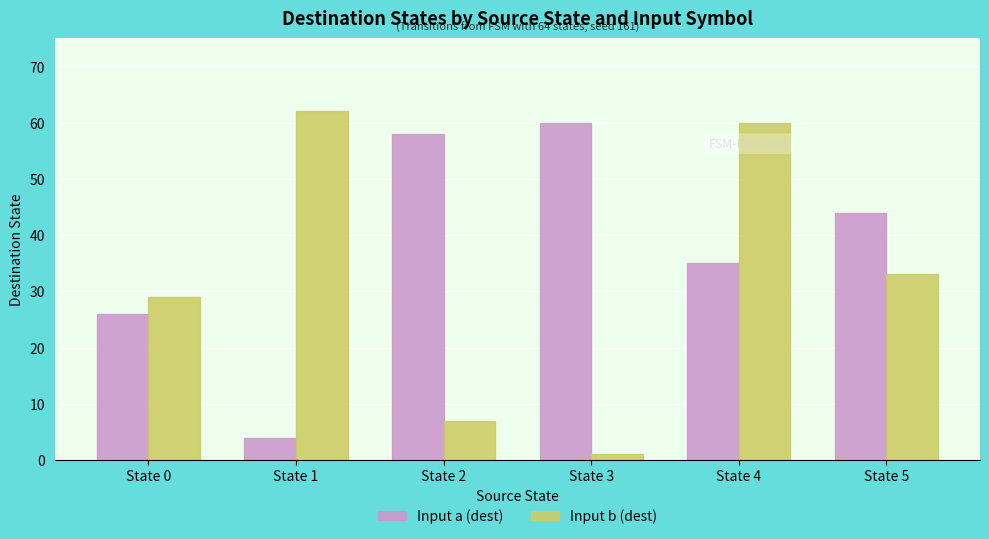

At which label does Input a (dest) first exceed 44?

State 2